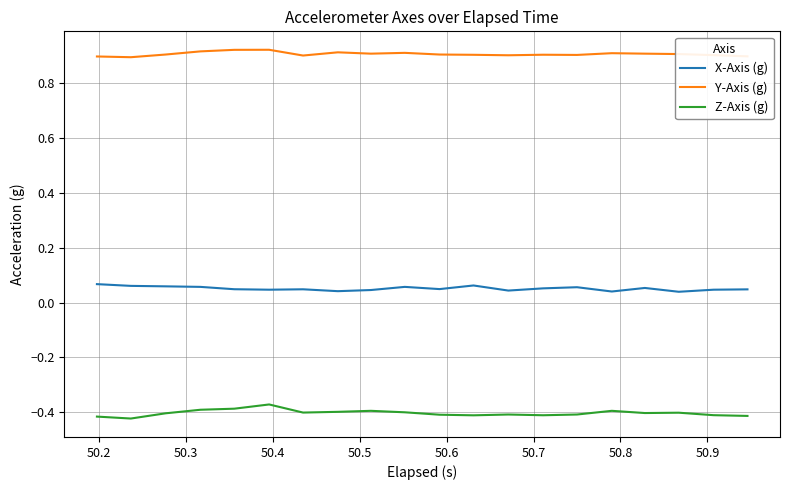

Rank the series by their average value, from highest to lowest.

Y-Axis (g), X-Axis (g), Z-Axis (g)